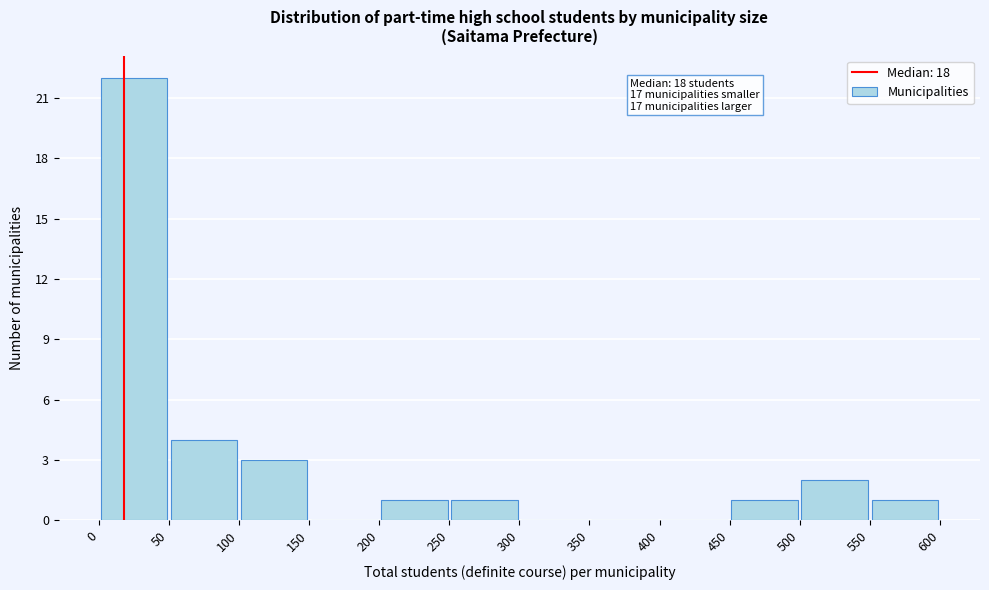

Over which range of the x-axis is the bar tallest?

0 to 50